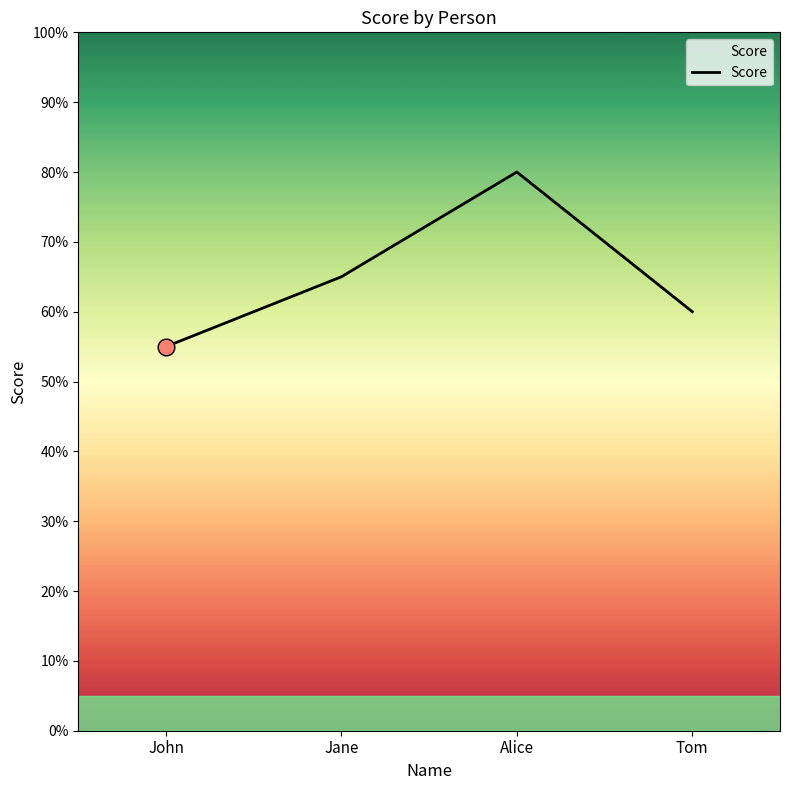

Rank the categories by value from lowest to highest.

John, Tom, Jane, Alice